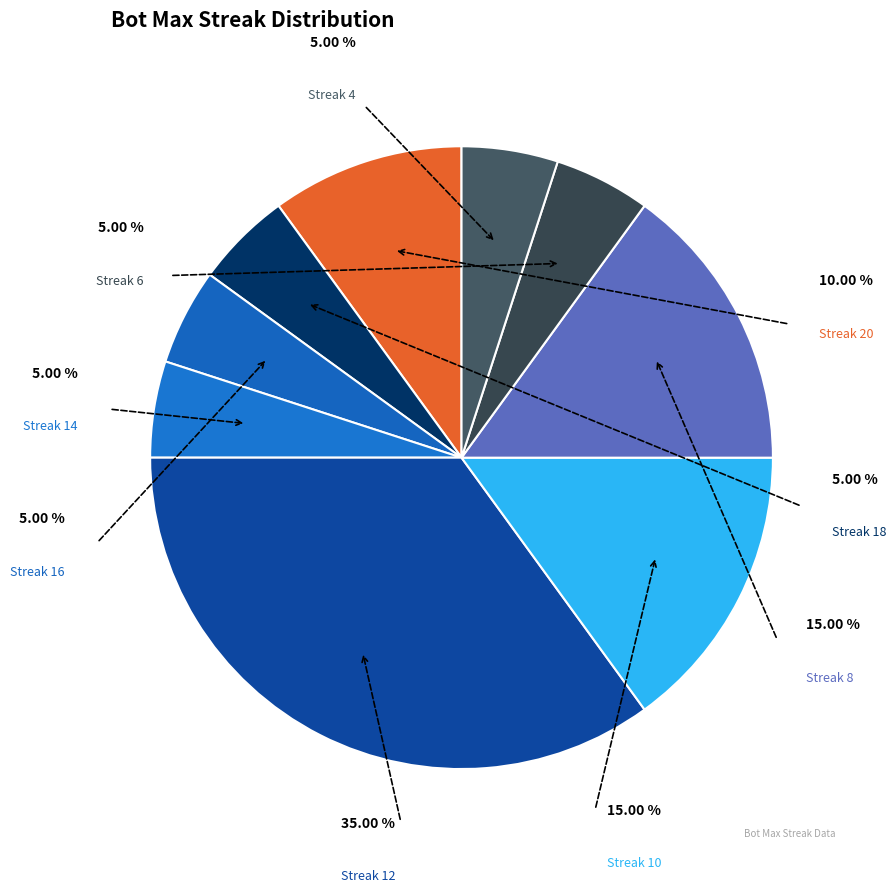

Does 8 account for over 50% of the chart?

No